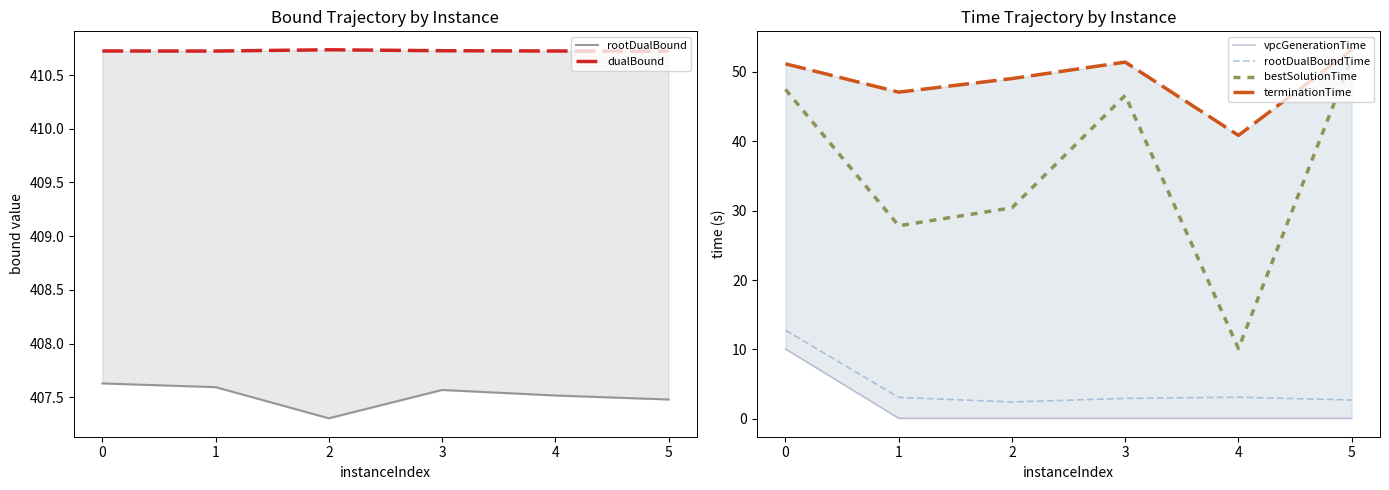

Is the value of bestSolutionTime at 0 greater than the value of rootDualBoundTime at 0?

Yes